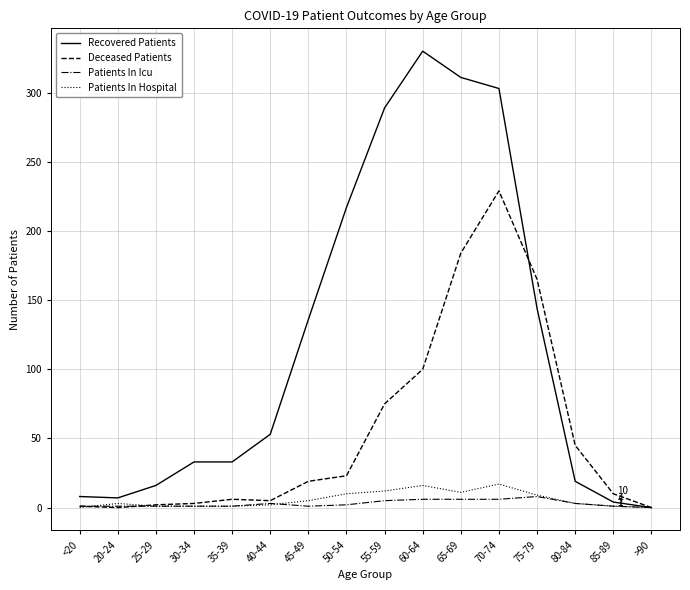

Which series has the largest range (max minus min)?

Recovered Patients